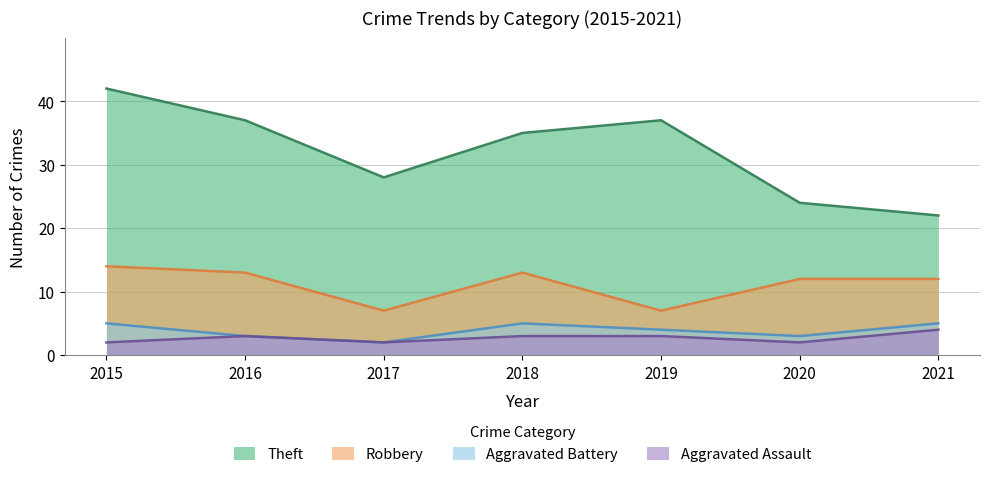

In Aggravated Battery, how many points are higher than both neighbors (excluding endpoints)?

1